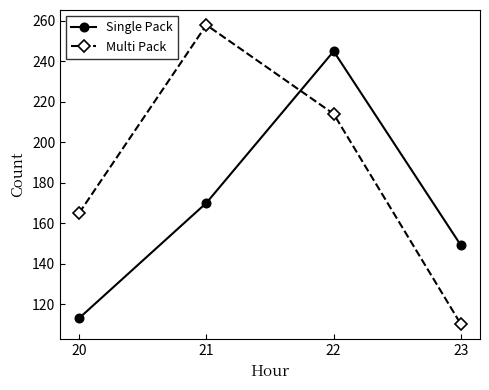

Which series has the largest range (max minus min)?

Multi Pack